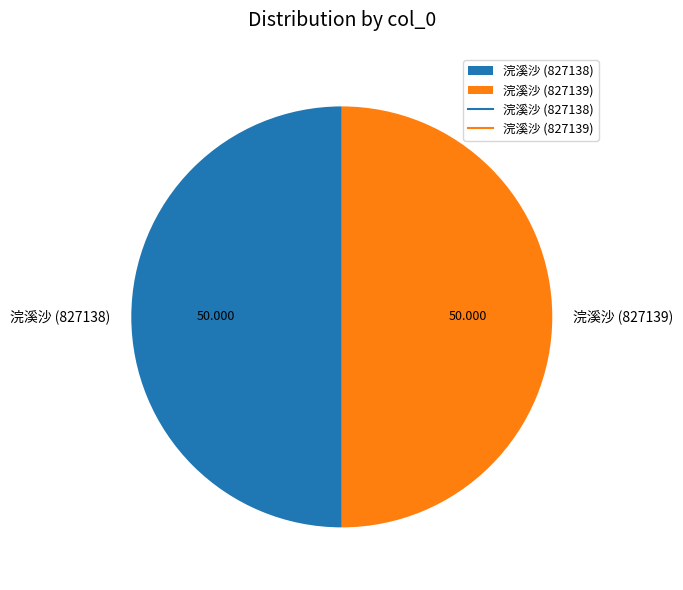

Combined, do 浣溪沙 (827139) and 浣溪沙 (827138) account for over 50%?

Yes